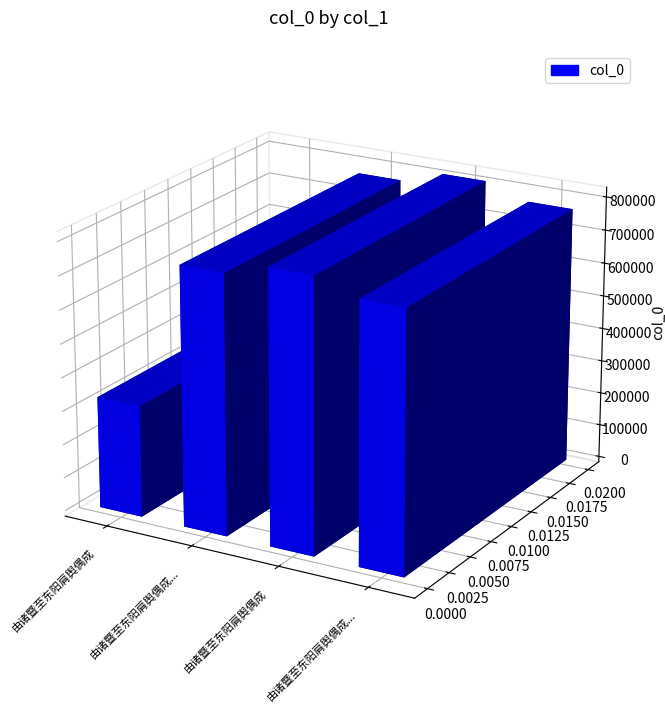

What is the sum of the values at 由诸暨至东阳肩舆偶成 其一 and 由诸暨至东阳肩舆偶成?

1104871